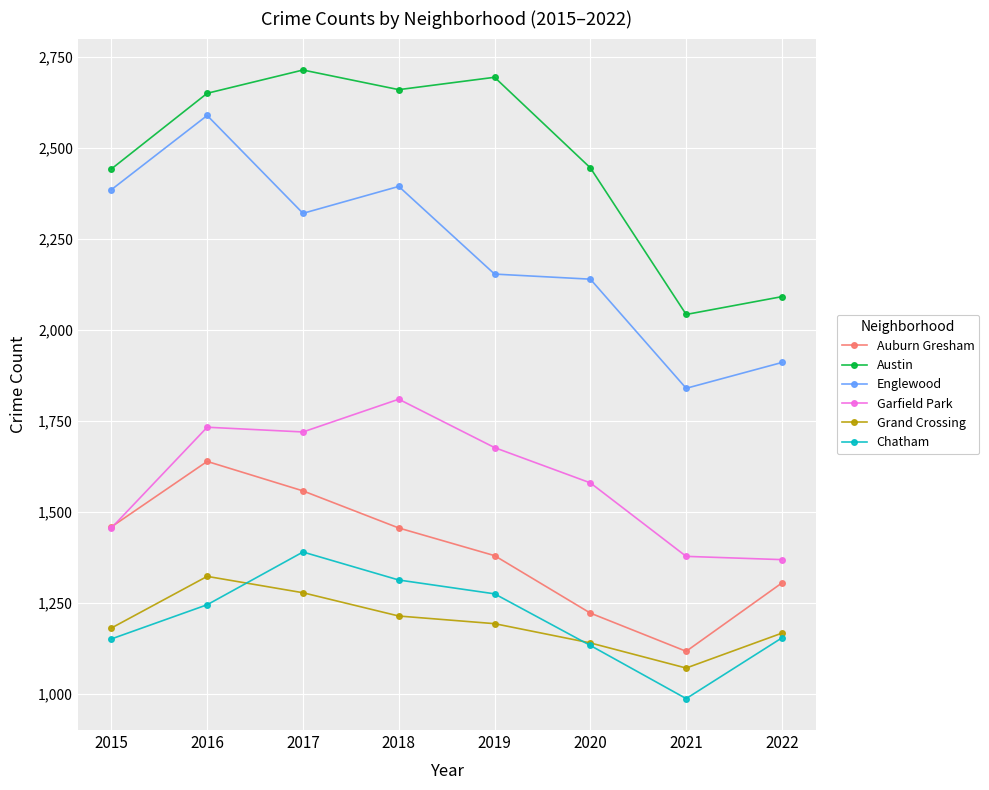

What is the total value across all series at 2020?

9655